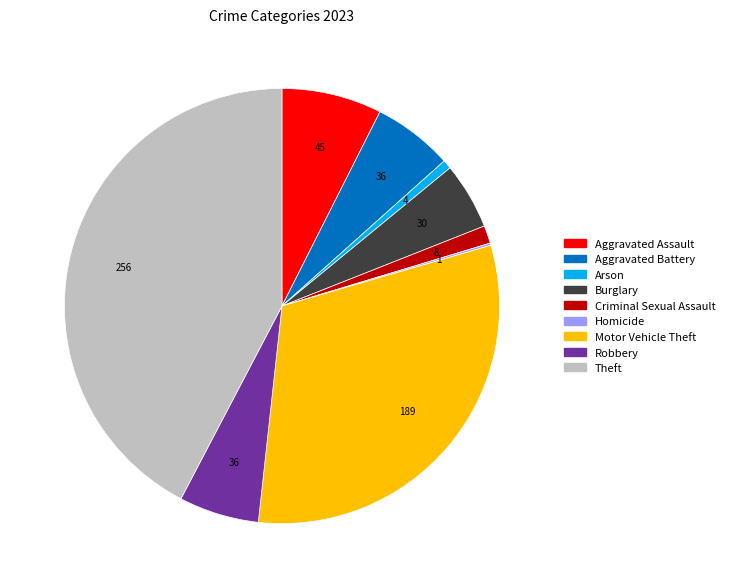

Between Motor Vehicle Theft and Aggravated Assault, which is larger?

Motor Vehicle Theft